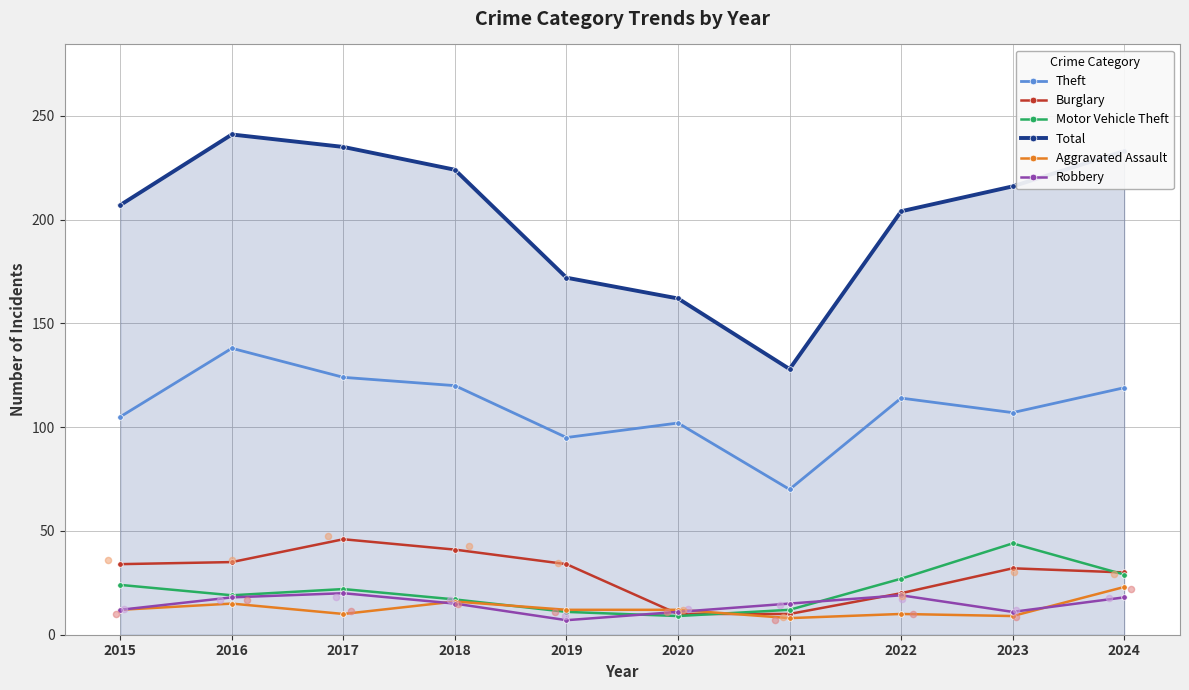

Which series contains the highest Y value?

Total